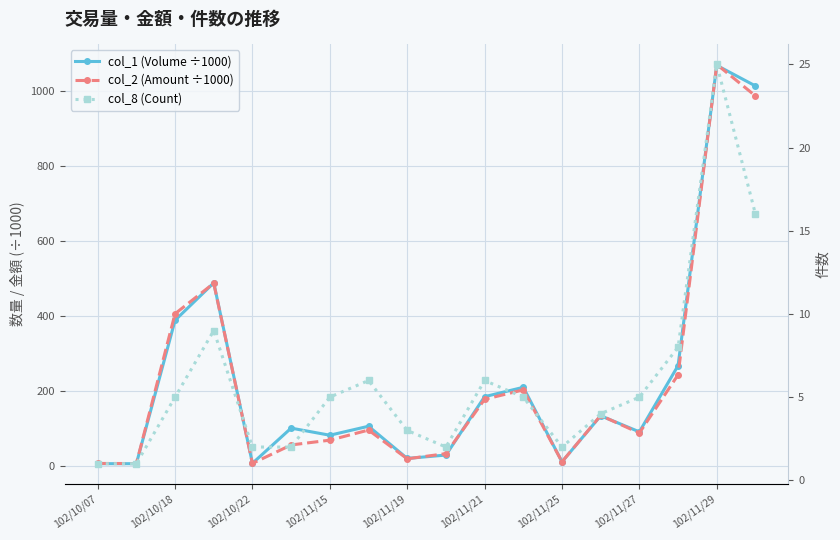

True or false: col_2 (Amount ÷1000) and col_8 (Count) intersect in this chart.

False